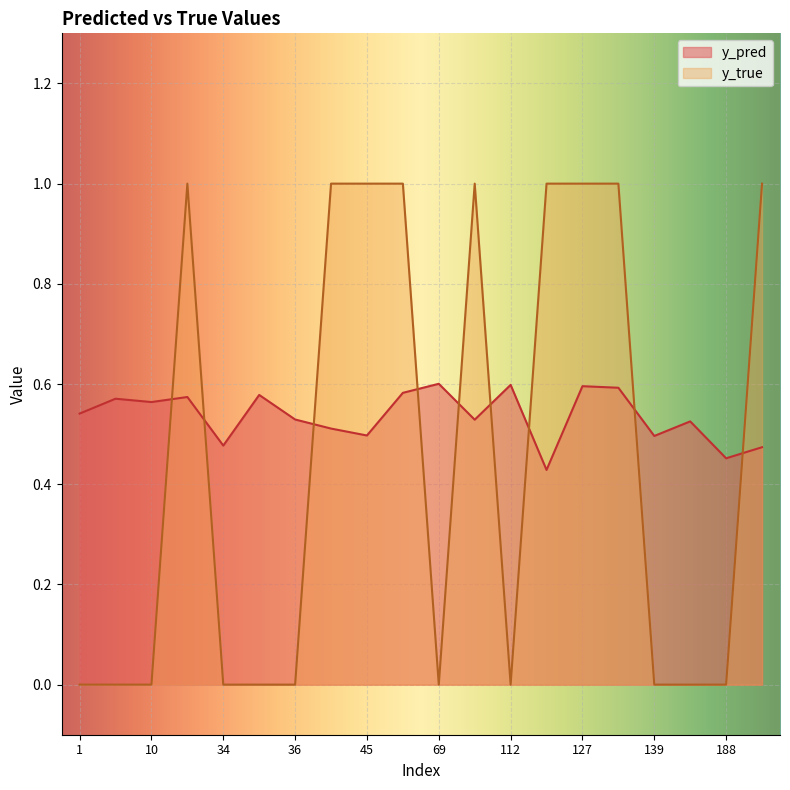

Where do y_pred and y_true first cross each other?

10 and 23